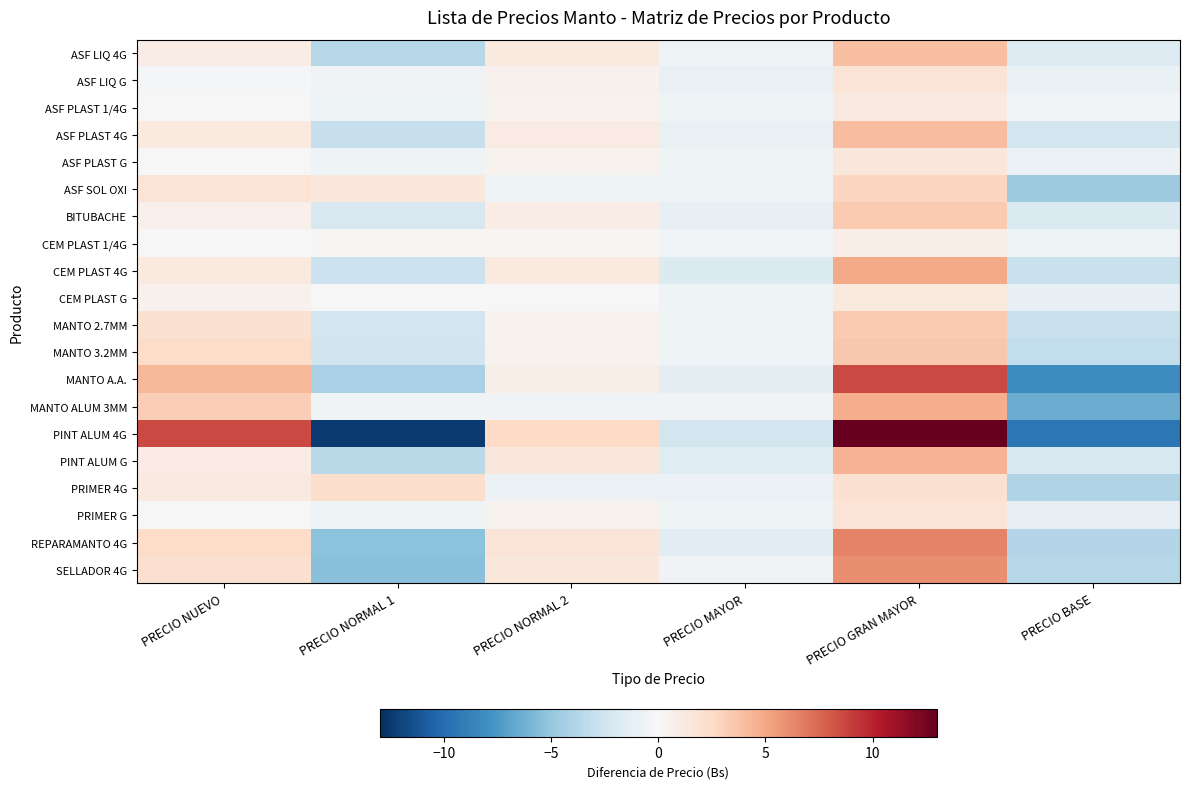

Reading left to right, what are all the values shown in this chart?

ASF LIQ 4G: PRECIO NUEVO=0.9	PRECIO NORMAL 1=-3.7	PRECIO NORMAL 2=1.3	PRECIO MAYOR=-0.7	PRECIO GRAN MAYOR=3.9	PRECIO BASE=-1.7
ASF LIQ G: PRECIO NUEVO=-0.1	PRECIO NORMAL 1=-0.4	PRECIO NORMAL 2=0.6	PRECIO MAYOR=-0.9	PRECIO GRAN MAYOR=1.8	PRECIO BASE=-0.8
ASF PLAST 1/4G: PRECIO NUEVO=-0.1	PRECIO NORMAL 1=-0.6	PRECIO NORMAL 2=0.4	PRECIO MAYOR=-0.6	PRECIO GRAN MAYOR=1.1	PRECIO BASE=-0.4
ASF PLAST 4G: PRECIO NUEVO=1.3	PRECIO NORMAL 1=-3.0	PRECIO NORMAL 2=1.0	PRECIO MAYOR=-1.0	PRECIO GRAN MAYOR=4.0	PRECIO BASE=-2.4
ASF PLAST G: PRECIO NUEVO=-0.1	PRECIO NORMAL 1=-0.6	PRECIO NORMAL 2=0.4	PRECIO MAYOR=-0.6	PRECIO GRAN MAYOR=1.5	PRECIO BASE=-0.8
ASF SOL OXI: PRECIO NUEVO=1.8	PRECIO NORMAL 1=1.3	PRECIO NORMAL 2=-0.7	PRECIO MAYOR=-0.7	PRECIO GRAN MAYOR=2.8	PRECIO BASE=-4.7
BITUBACHE: PRECIO NUEVO=0.7	PRECIO NORMAL 1=-2.1	PRECIO NORMAL 2=0.9	PRECIO MAYOR=-1.1	PRECIO GRAN MAYOR=3.4	PRECIO BASE=-1.9
CEM PLAST 1/4G: PRECIO NUEVO=0.0	PRECIO NORMAL 1=0.1	PRECIO NORMAL 2=0.1	PRECIO MAYOR=-0.4	PRECIO GRAN MAYOR=0.8	PRECIO BASE=-0.7
CEM PLAST 4G: PRECIO NUEVO=1.3	PRECIO NORMAL 1=-2.7	PRECIO NORMAL 2=1.3	PRECIO MAYOR=-1.7	PRECIO GRAN MAYOR=4.9	PRECIO BASE=-2.9
CEM PLAST G: PRECIO NUEVO=0.6	PRECIO NORMAL 1=-0.1	PRECIO NORMAL 2=-0.1	PRECIO MAYOR=-0.6	PRECIO GRAN MAYOR=1.2	PRECIO BASE=-1.1
MANTO 2.7MM: PRECIO NUEVO=2.0	PRECIO NORMAL 1=-2.5	PRECIO NORMAL 2=0.5	PRECIO MAYOR=-0.5	PRECIO GRAN MAYOR=3.4	PRECIO BASE=-2.9
MANTO 3.2MM: PRECIO NUEVO=2.4	PRECIO NORMAL 1=-2.6	PRECIO NORMAL 2=0.4	PRECIO MAYOR=-0.6	PRECIO GRAN MAYOR=3.5	PRECIO BASE=-3.2
MANTO A.A.: PRECIO NUEVO=4.4	PRECIO NORMAL 1=-4.2	PRECIO NORMAL 2=0.8	PRECIO MAYOR=-1.2	PRECIO GRAN MAYOR=8.6	PRECIO BASE=-8.2
MANTO ALUM 3MM: PRECIO NUEVO=3.2	PRECIO NORMAL 1=-0.5	PRECIO NORMAL 2=-0.5	PRECIO MAYOR=-0.5	PRECIO GRAN MAYOR=4.7	PRECIO BASE=-6.5
PINT ALUM 4G: PRECIO NUEVO=8.6	PRECIO NORMAL 1=-12.4	PRECIO NORMAL 2=2.6	PRECIO MAYOR=-2.4	PRECIO GRAN MAYOR=13.0	PRECIO BASE=-9.4
PINT ALUM G: PRECIO NUEVO=1.1	PRECIO NORMAL 1=-3.5	PRECIO NORMAL 2=1.5	PRECIO MAYOR=-1.5	PRECIO GRAN MAYOR=4.5	PRECIO BASE=-2.0
PRIMER 4G: PRECIO NUEVO=1.2	PRECIO NORMAL 1=2.2	PRECIO NORMAL 2=-0.8	PRECIO MAYOR=-0.8	PRECIO GRAN MAYOR=2.0	PRECIO BASE=-4.0
PRIMER G: PRECIO NUEVO=0.0	PRECIO NORMAL 1=-0.6	PRECIO NORMAL 2=0.4	PRECIO MAYOR=-0.6	PRECIO GRAN MAYOR=1.7	PRECIO BASE=-1.1
REPARAMANTO 4G: PRECIO NUEVO=2.4	PRECIO NORMAL 1=-5.3	PRECIO NORMAL 2=1.7	PRECIO MAYOR=-1.3	PRECIO GRAN MAYOR=6.4	PRECIO BASE=-3.8
SELLADOR 4G: PRECIO NUEVO=2.1	PRECIO NORMAL 1=-5.5	PRECIO NORMAL 2=1.5	PRECIO MAYOR=-0.5	PRECIO GRAN MAYOR=6.0	PRECIO BASE=-3.7